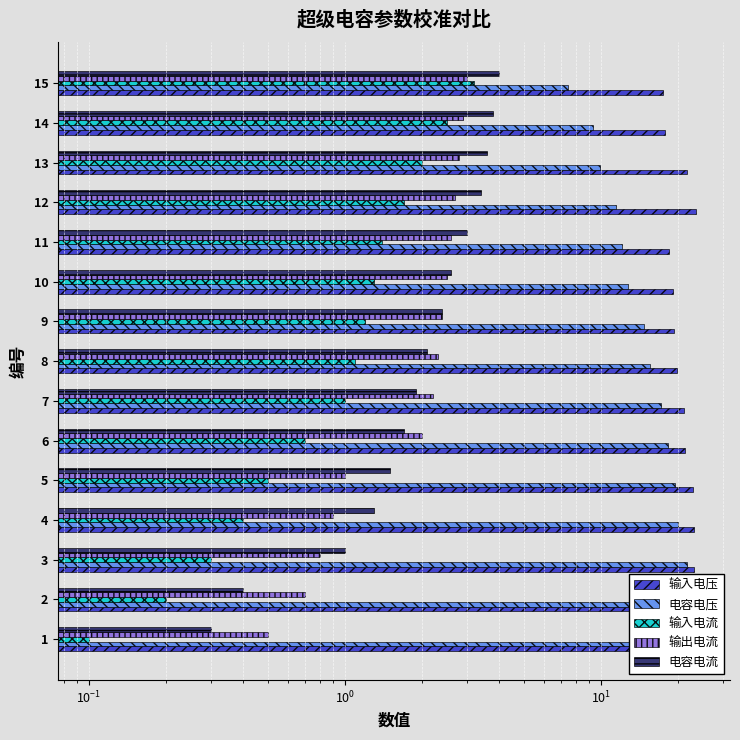

True or false: 输入电流 has a value of 1.0 at 13.

False